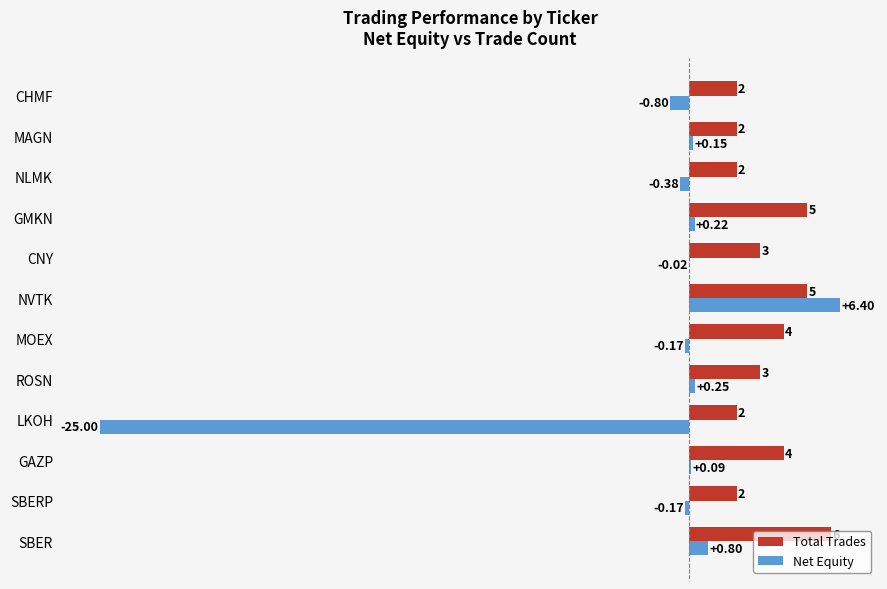

At which label does Total Trades reach its peak?

SBER